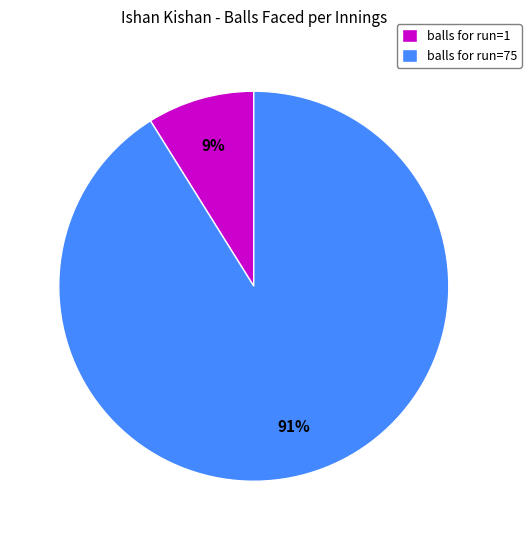

True or false: balls for run=1 accounts for 9% of the total.

True